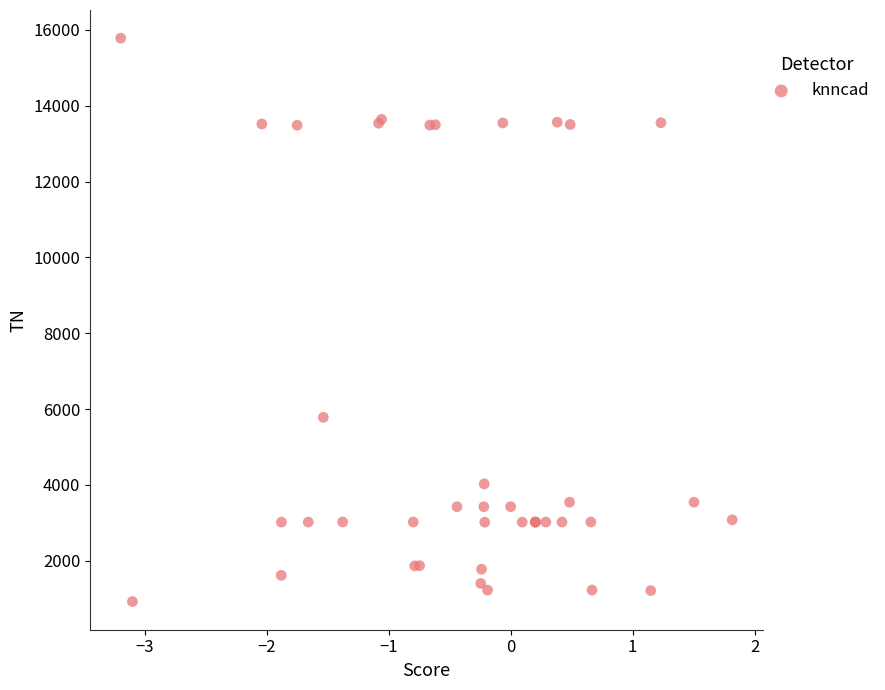

What Y value in the scatter plot is closest to 8354?

5784